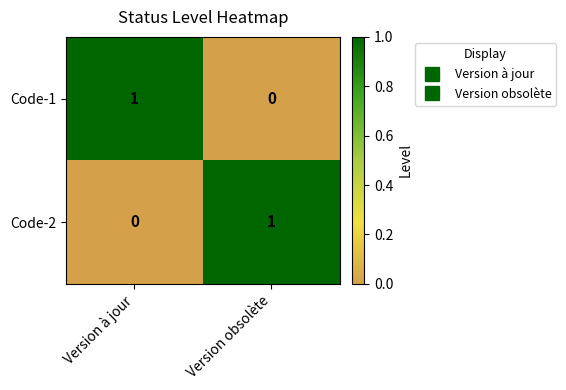

Is it true that Code-2 equals 0 at Version obsolète?

False